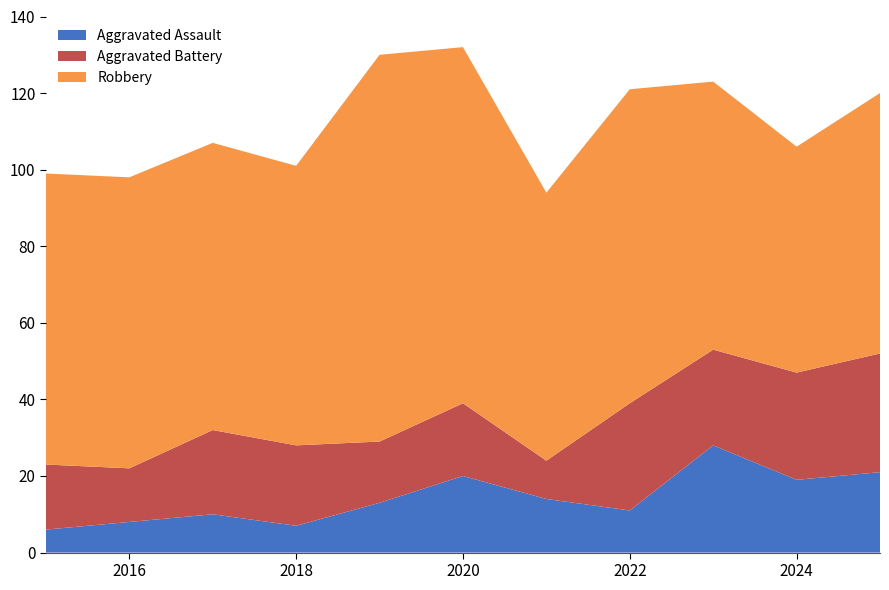

Reading left to right, what are all the values shown in this chart?

Aggravated Assault: 6	8	10	7	13	20	14	11	28	19	21
Aggravated Battery: 17	14	22	21	16	19	10	28	25	28	31
Robbery: 76	76	75	73	101	93	70	82	70	59	68